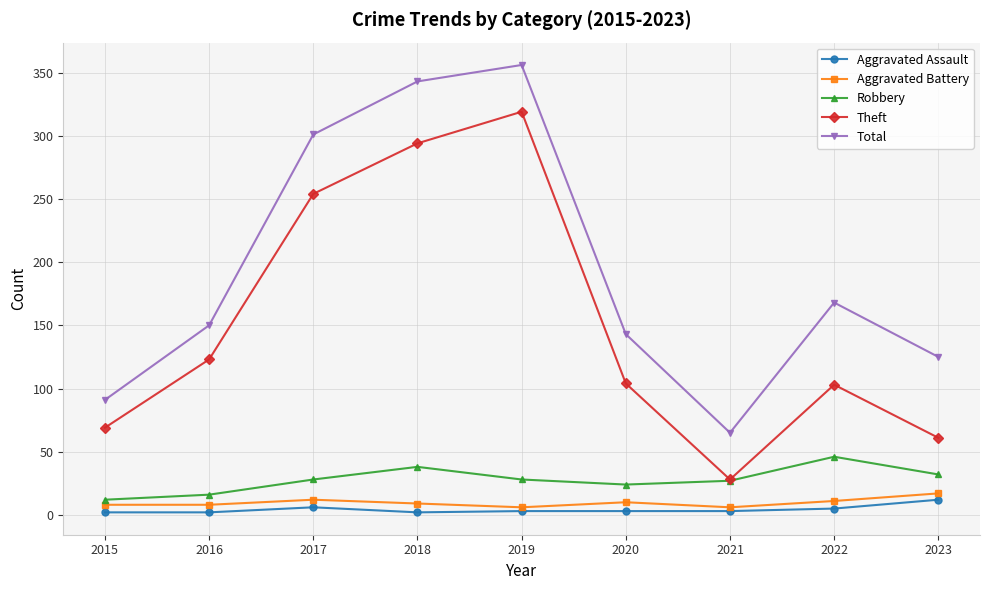

The value of Robbery at 2020 is 24. True or false?

True